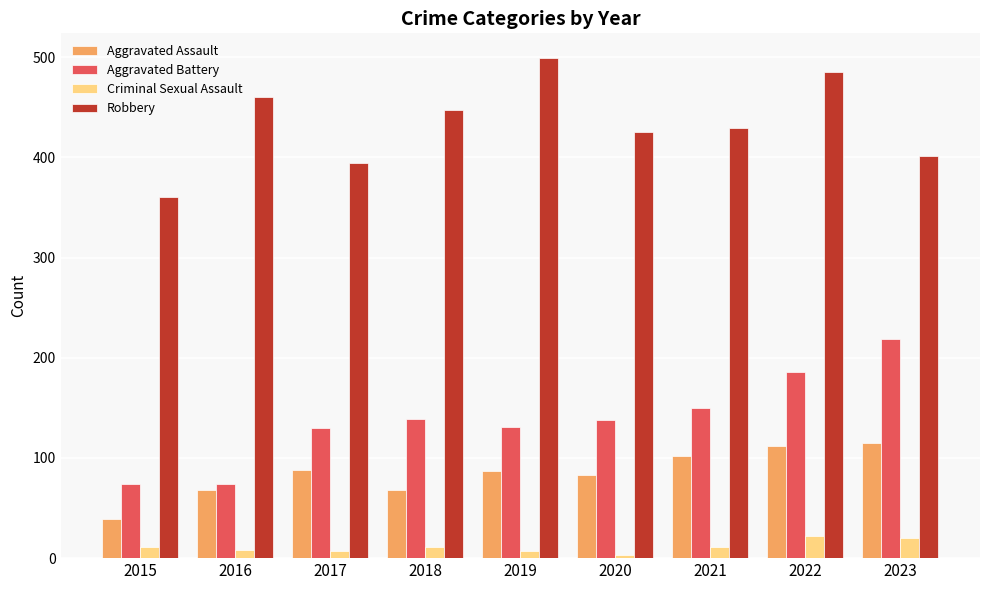

At which label does Robbery reach its minimum?

2015